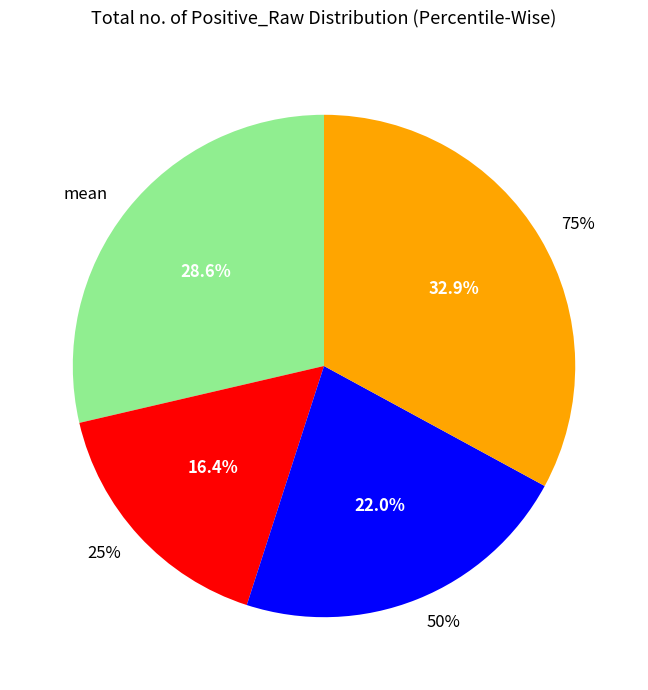

How many slices are in this pie chart?

4